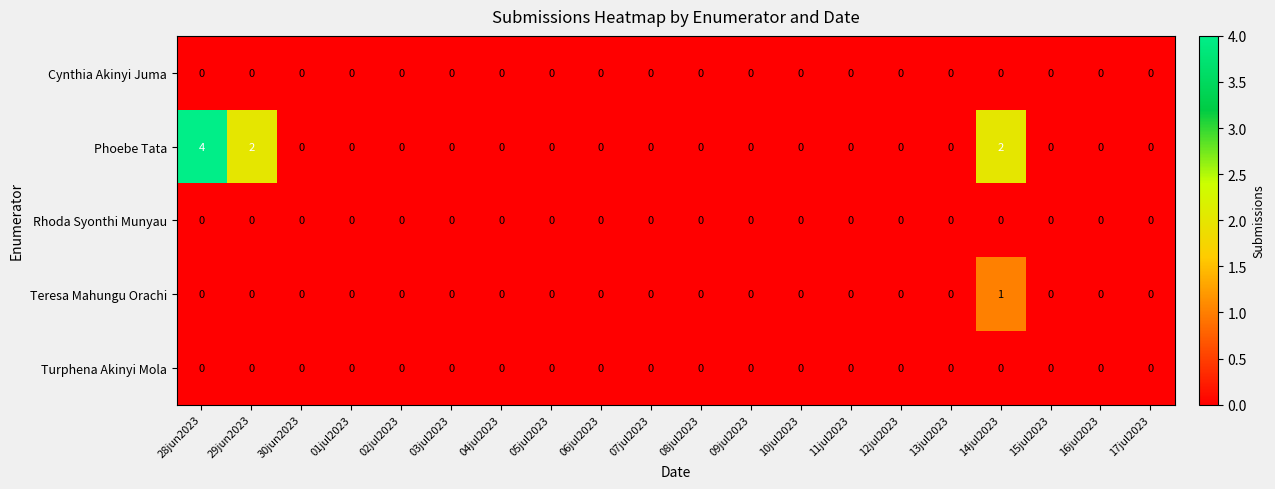

At which category does the chart reach its peak across all series?

28jun2023